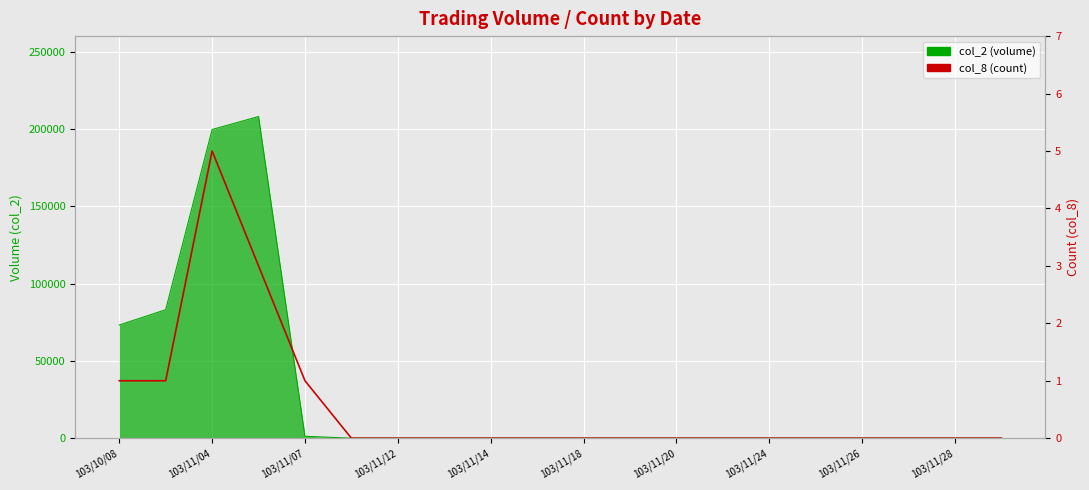

True or false: col_8 (count) and col_2 (volume) cross at least once.

False